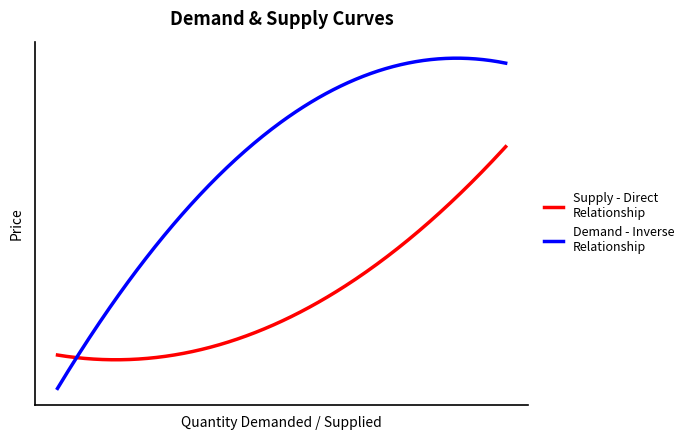

Does the chart have visible grid lines?

No